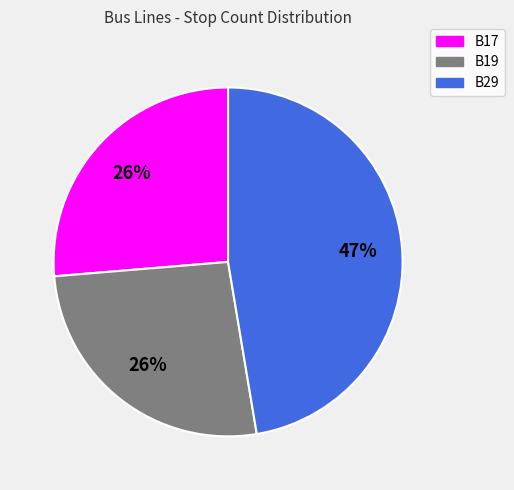

Is the sum of B17 and B19 greater than half?

Yes